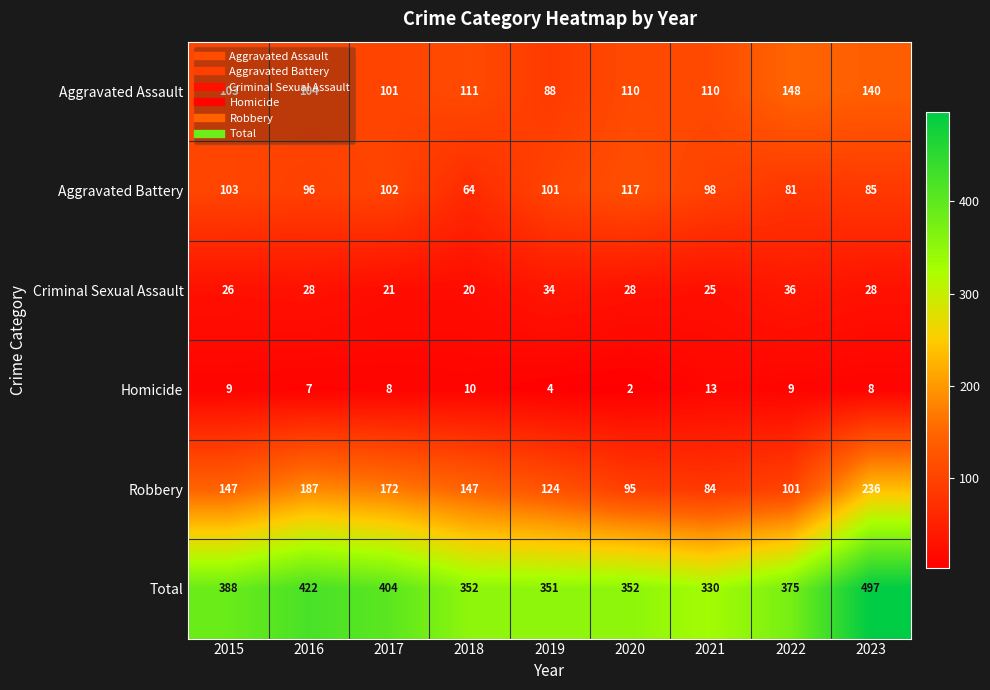

Which series changed the most between 2015 and 2017?

Robbery